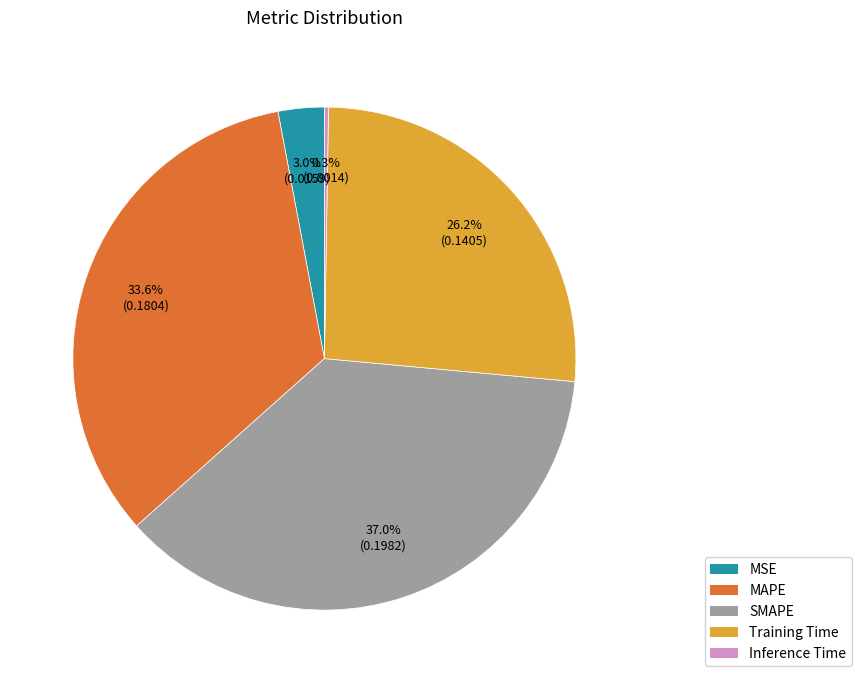

Does MAPE represent more than half of the total?

No